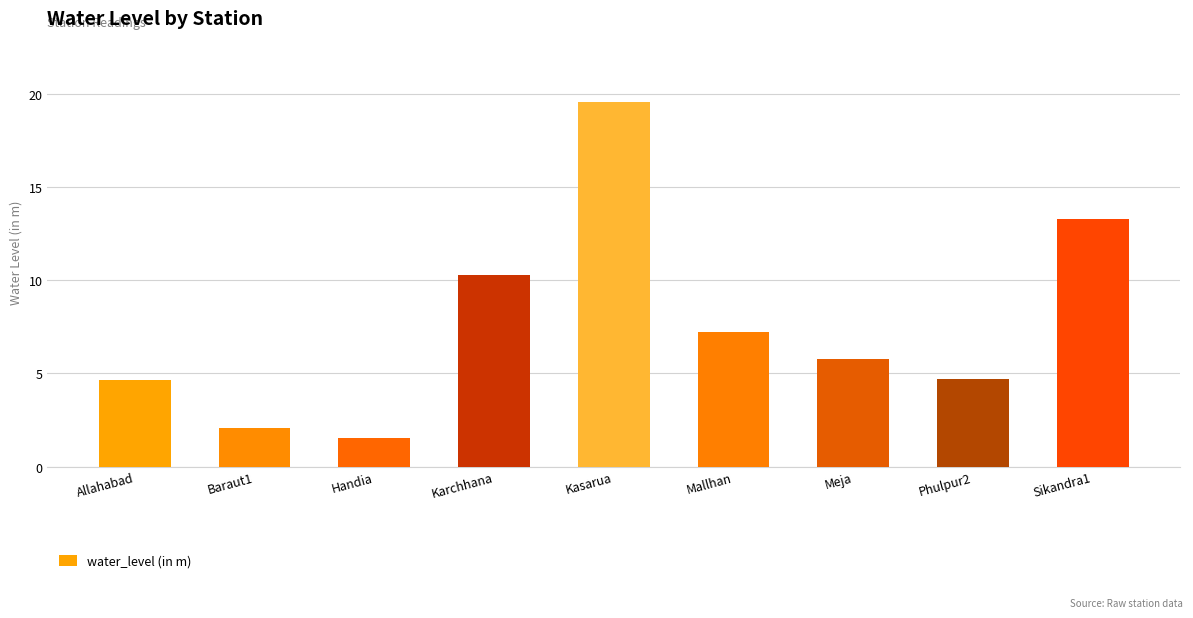

The value at Karchhana is 10.3. True or false?

True